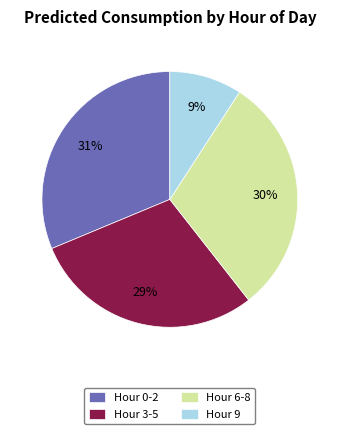

What is the ratio of the value at Hour 6-8 to the value at Hour 3-5?

1.0